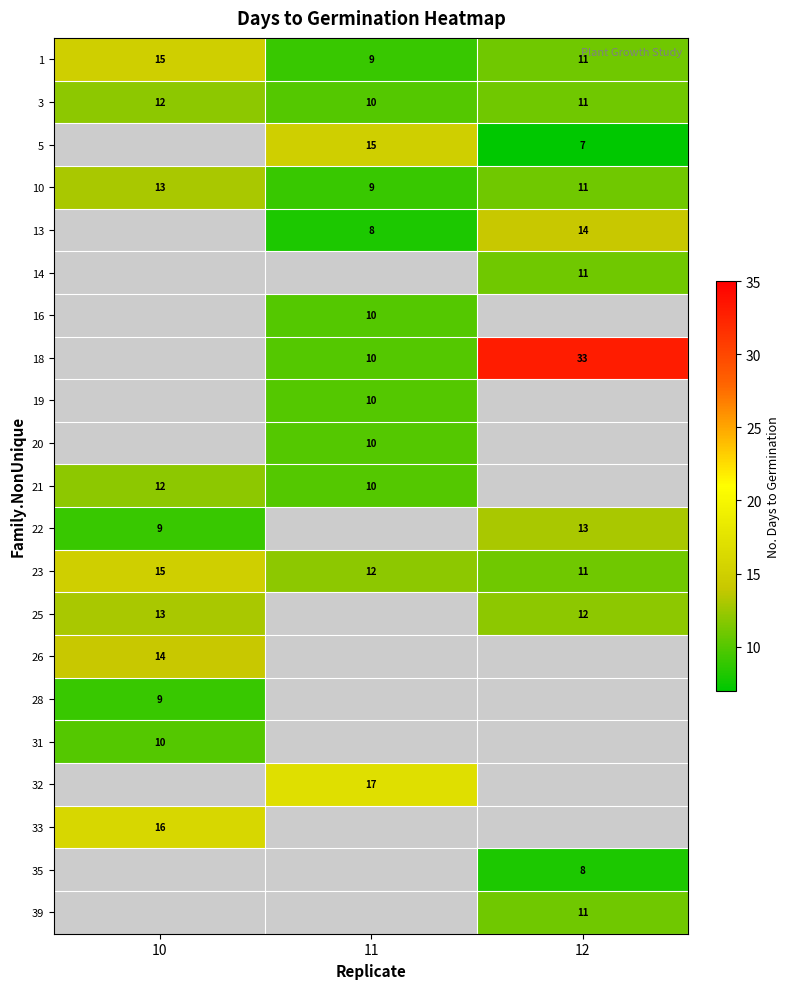

Is it true that 10 equals 20 at 10?

False